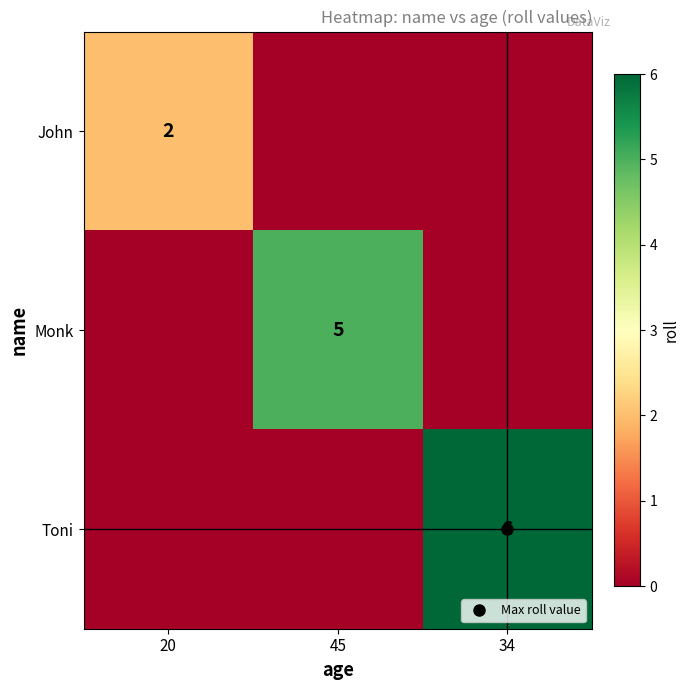

The Monk series shows 0 at 20. True or false?

True